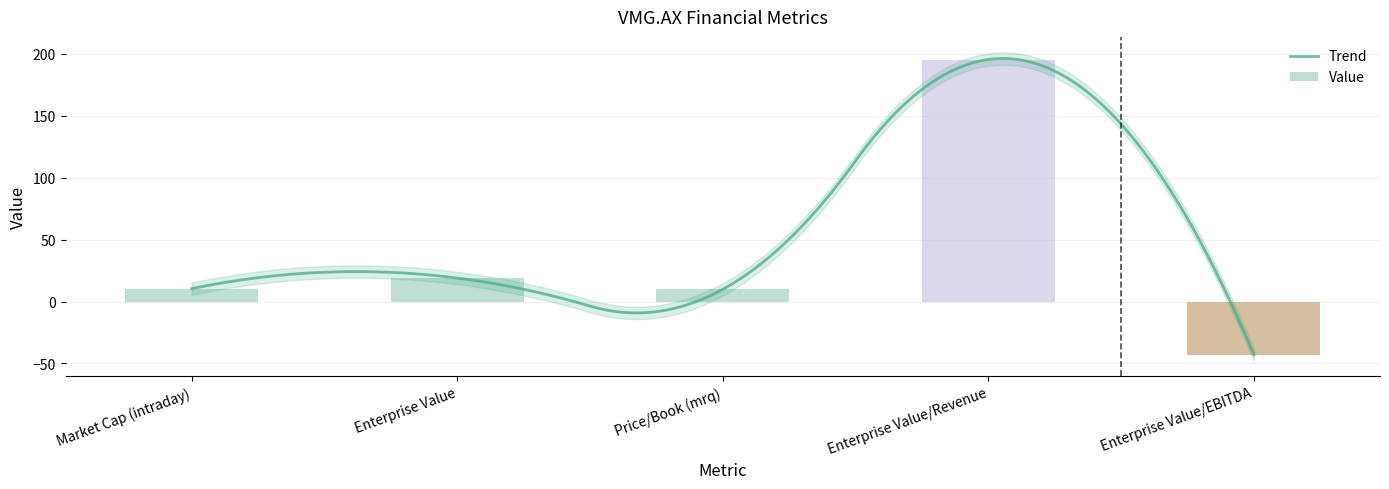

Between Enterprise Value/Revenue and Market Cap (intraday), which is larger?

Enterprise Value/Revenue